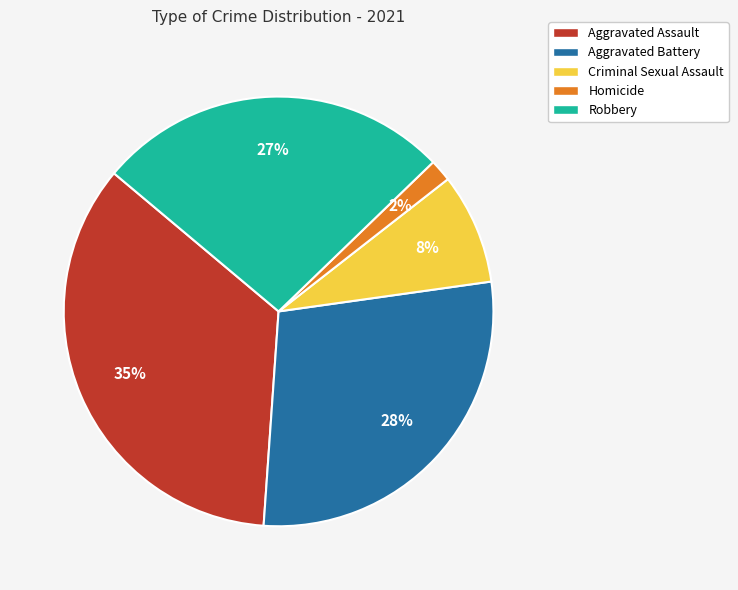

Which category has the biggest portion of the pie?

Aggravated Assault